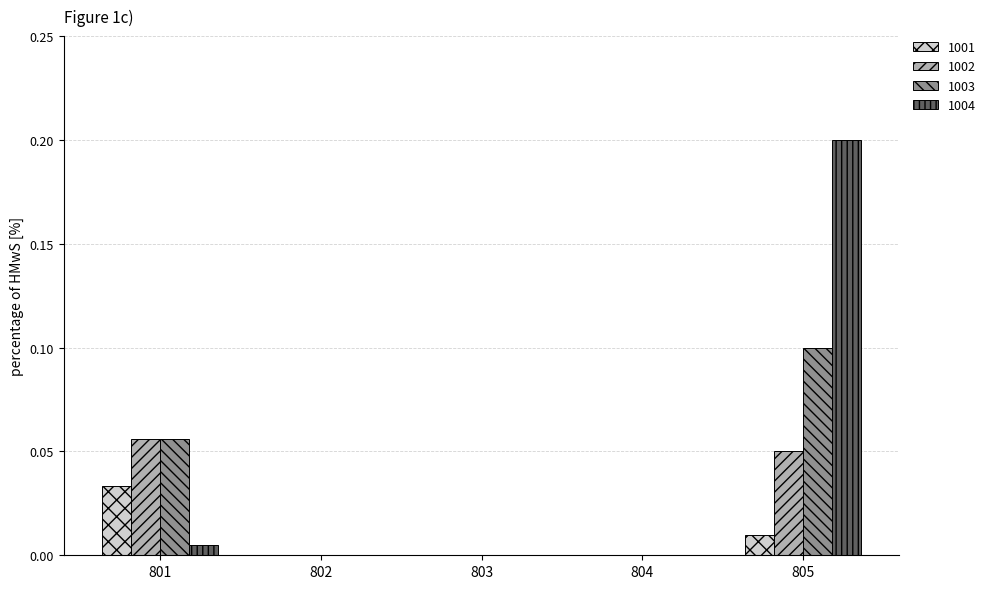

How many data points does each series have?

5